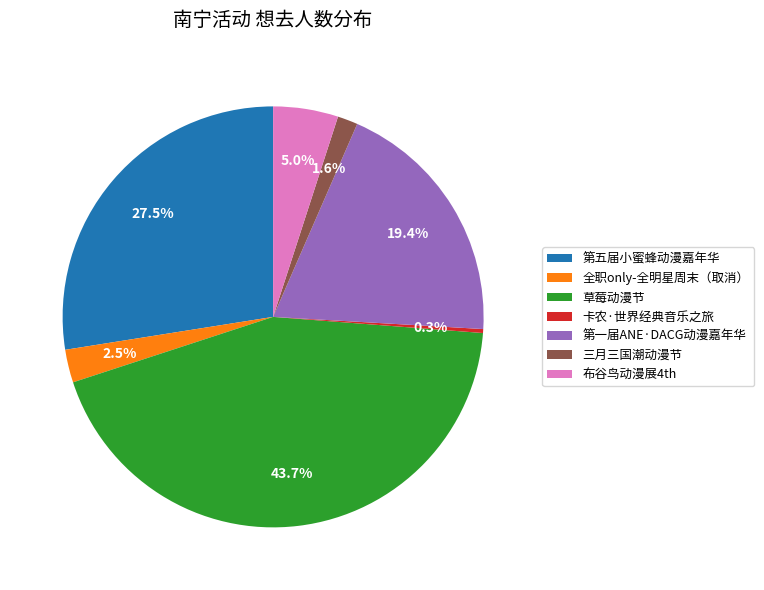

Does 布谷鸟动漫展4th represent more than half of the total?

No